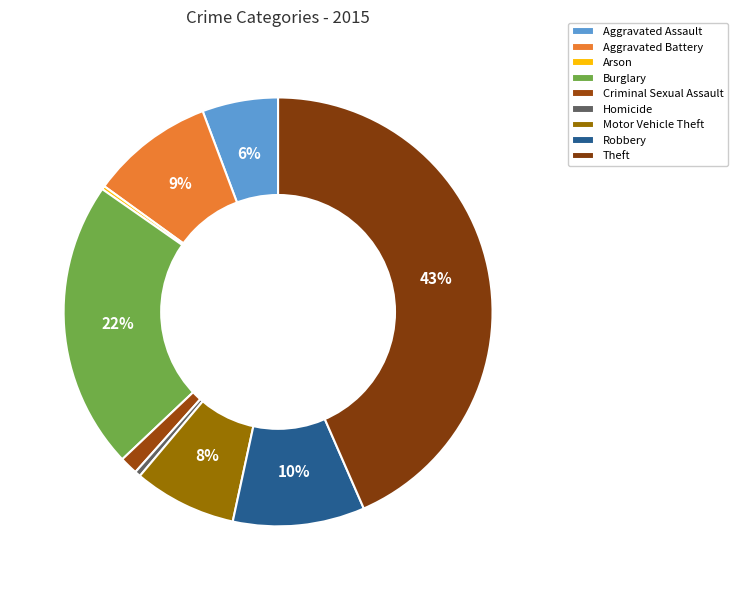

What is the total percentage of Homicide and Aggravated Battery?

9.8%